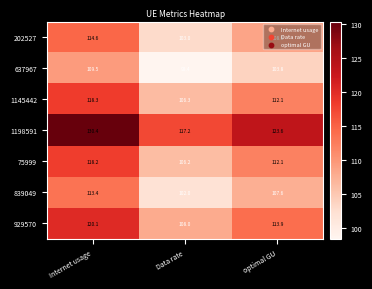

What is the difference between the 929570 values at optimal GU and Internet usage?

6.2